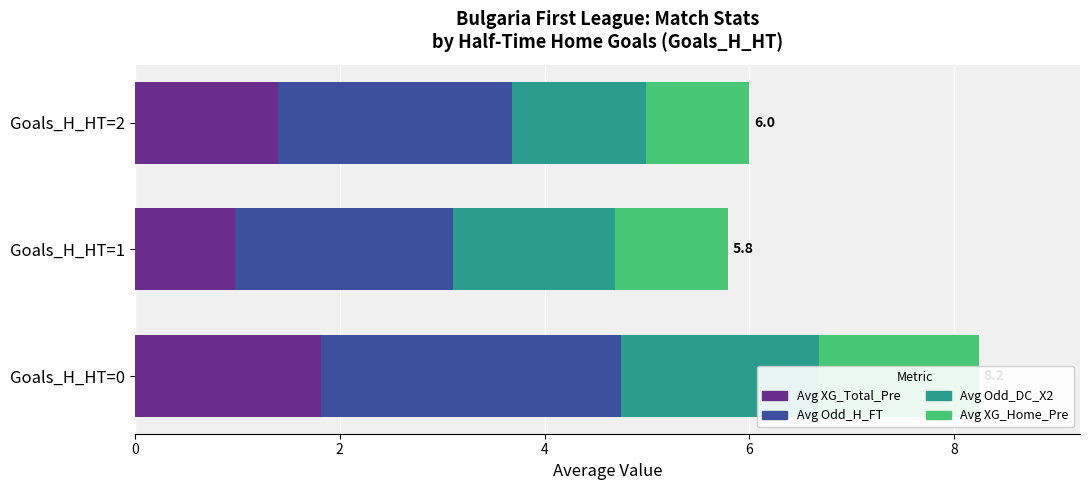

What value does the Avg Odd_DC_X2 series have at Goals_H_HT=2?

1.3